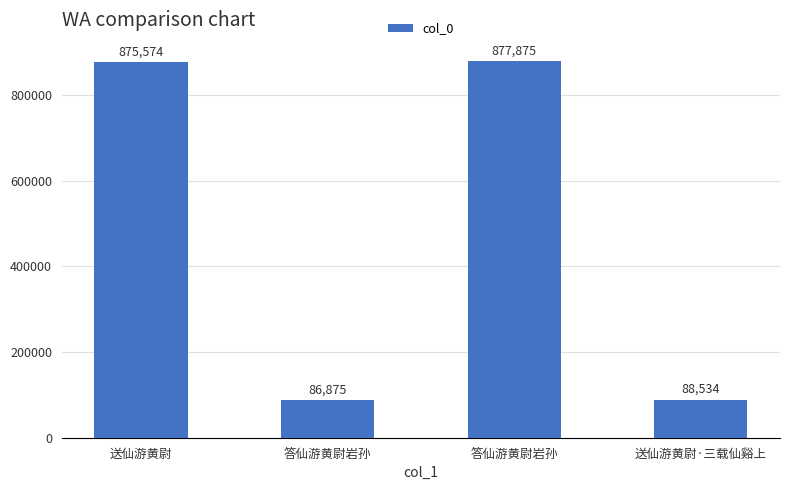

Read the value at 送仙游黄尉, to the nearest 100.

875600